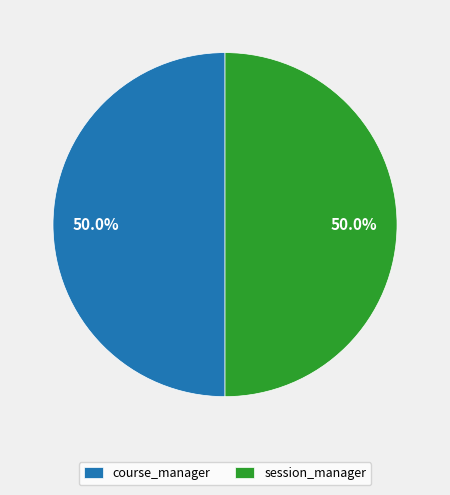

Combined, do course_manager and session_manager account for over 50%?

Yes